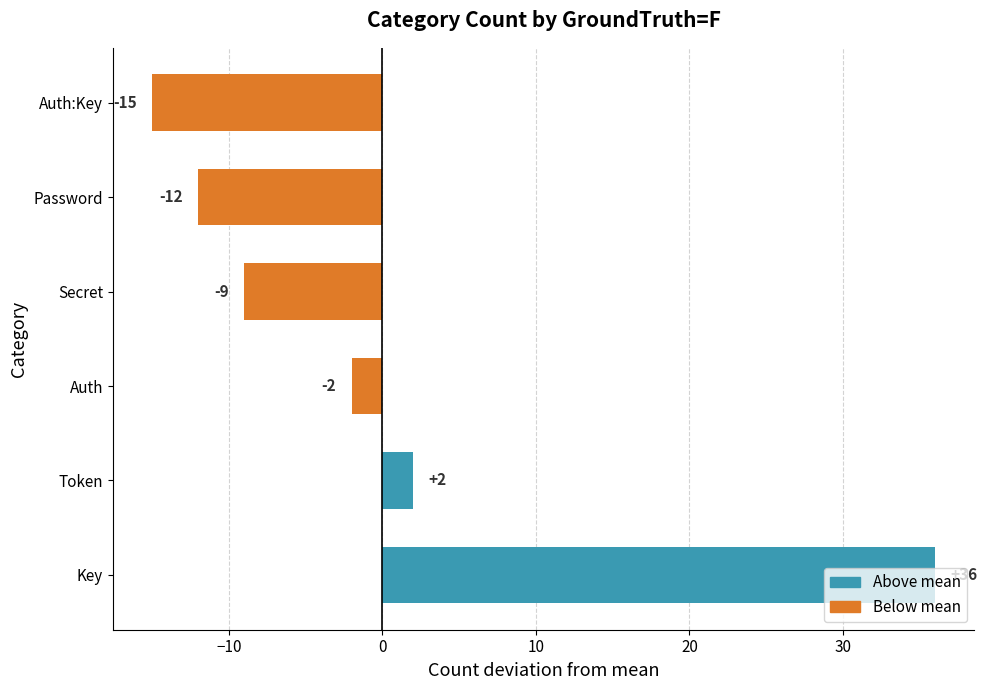

What is the difference between the maximum and second lowest values?

48